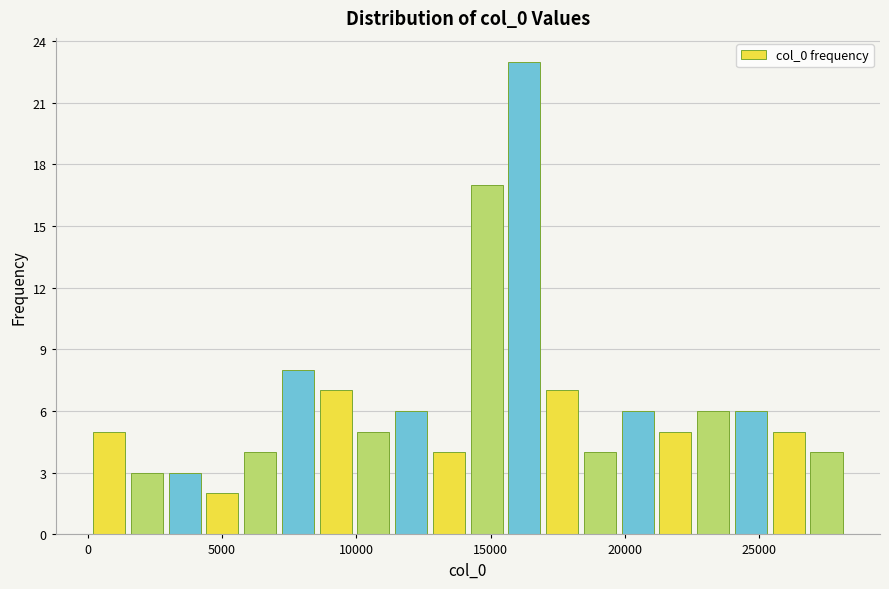

Around what value on the x-axis is the tallest bar? Give the approximate position of its centre, as read against the axis.

16500